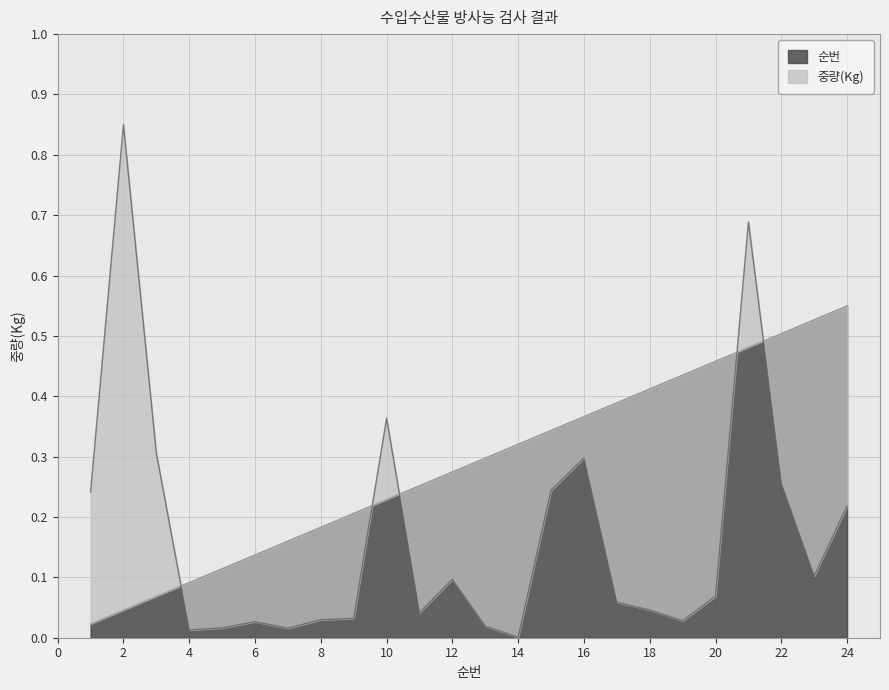

What is the highest value of the 중량(Kg) series?

0.8